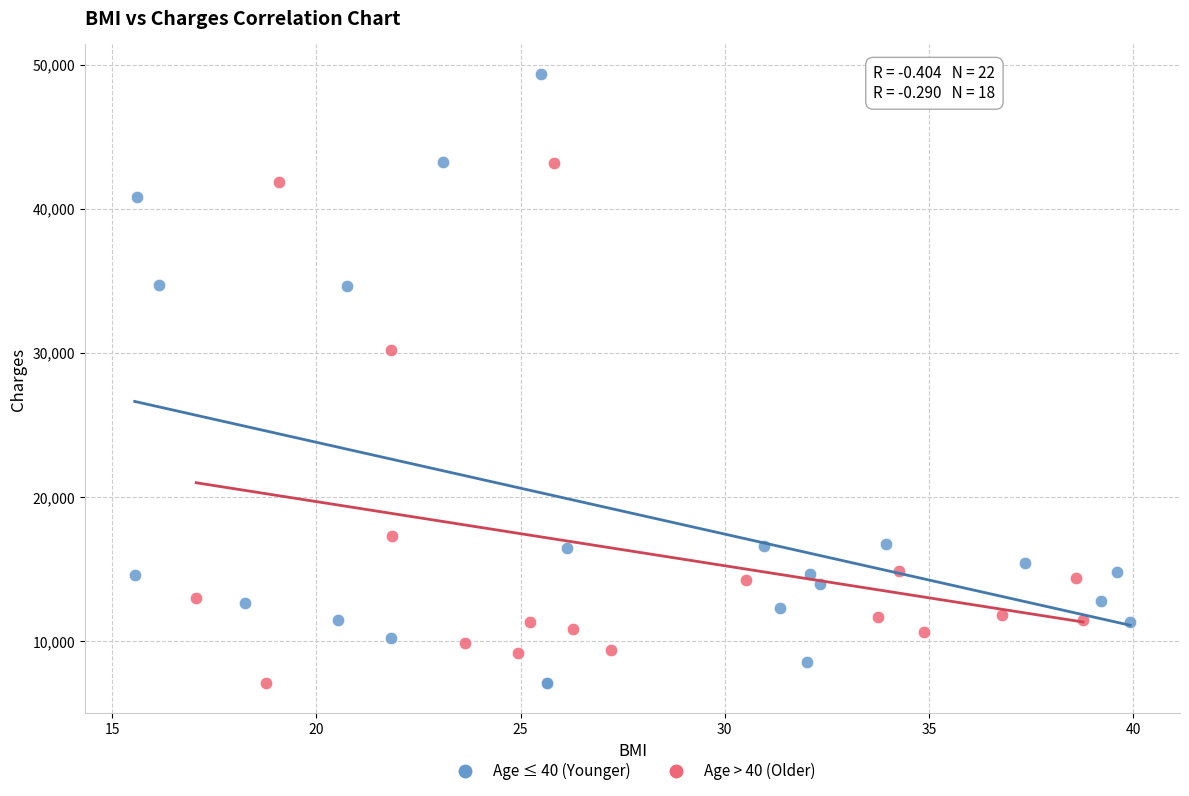

Which series contains the highest Y value?

Age ≤ 40 (Younger)